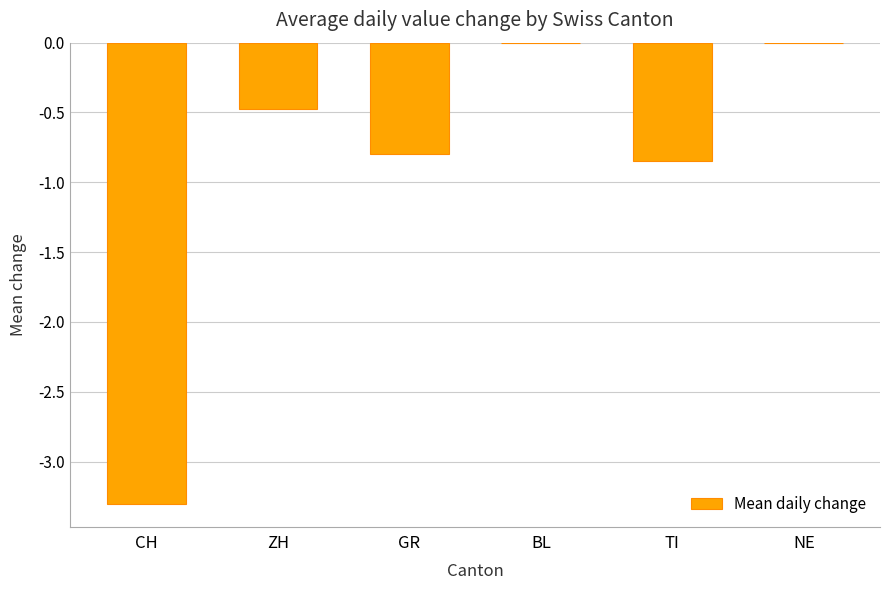

What is the sum of all values?

-5.4